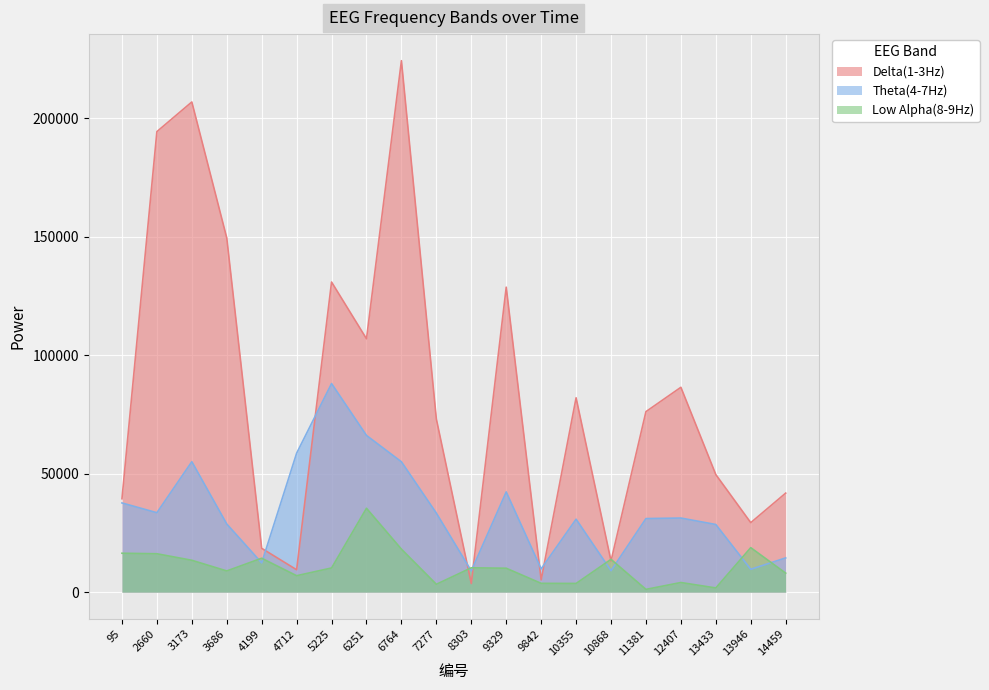

How many lines are shown in the chart?

3